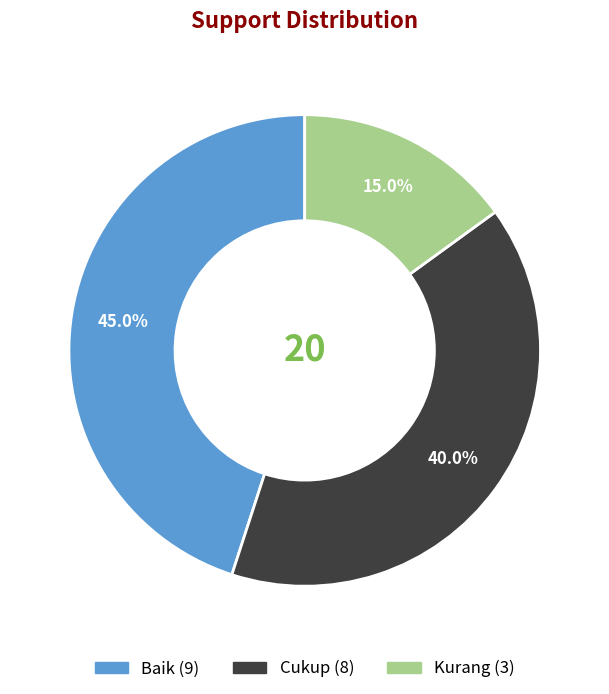

To the nearest percent, what percentage of the pie is Cukup?

40%